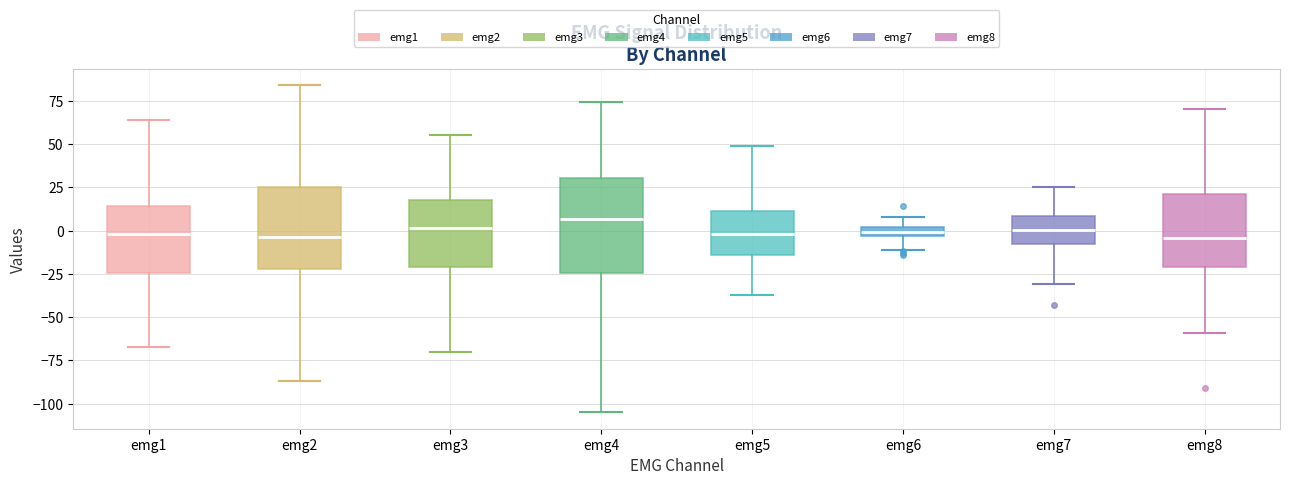

Where does the upper whisker of the box for emg5 end on the y-axis? The values are not printed on the chart, so give them approximately, as read against the axis.

50